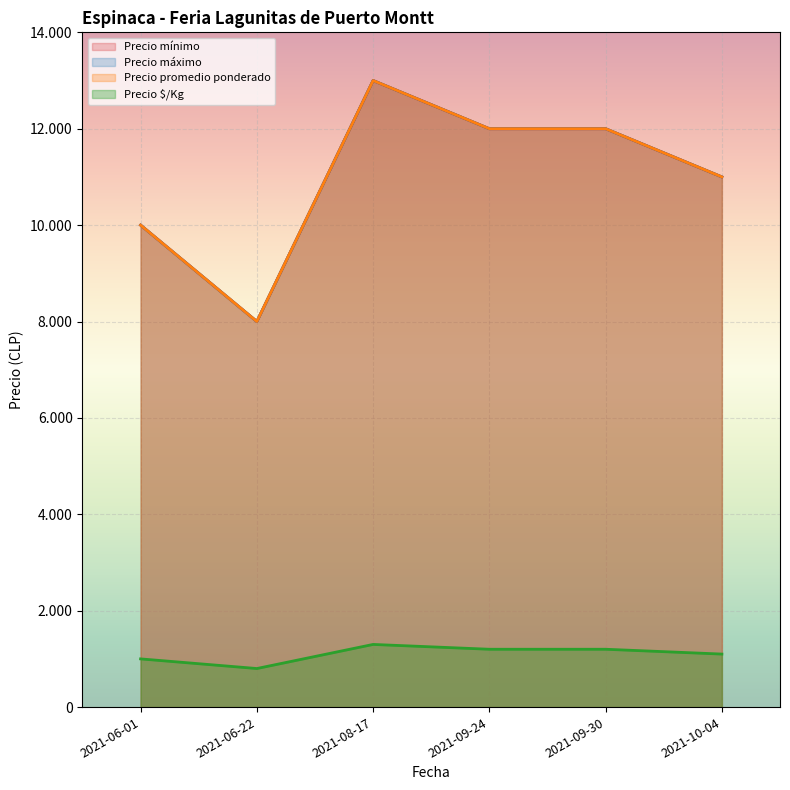

What is the label of the 6th point from the right?

2021-06-01